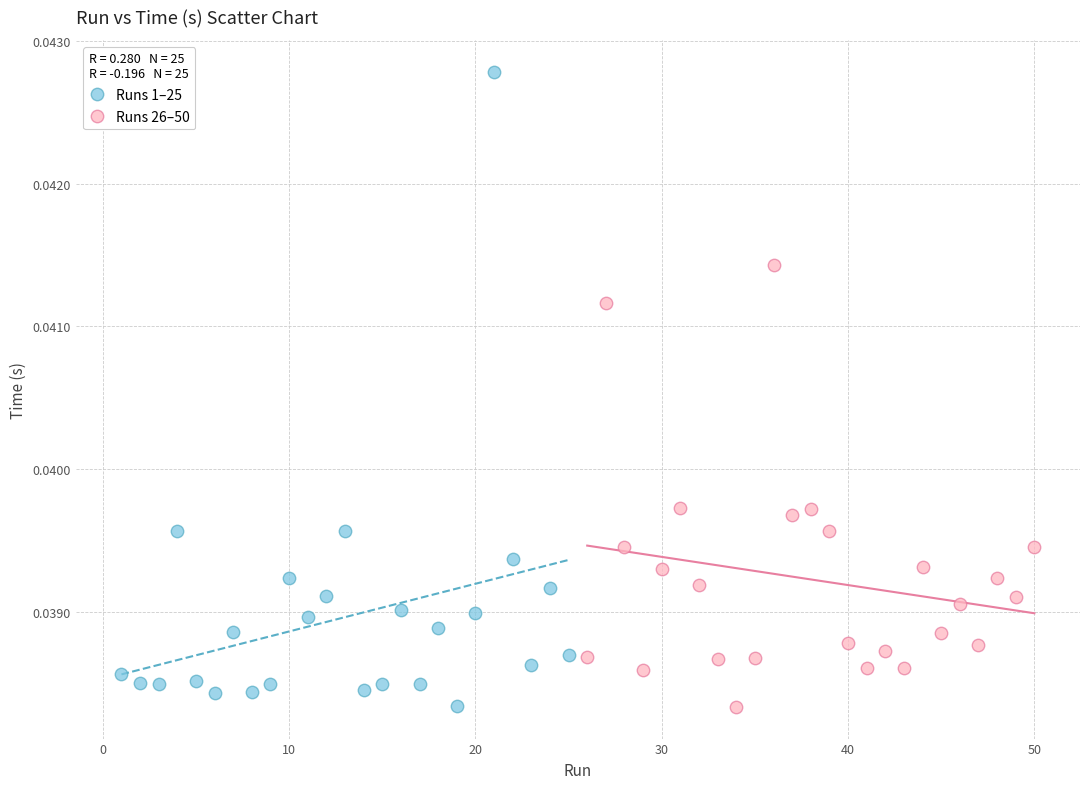

Which series reaches the maximum Y coordinate?

Runs 1–25